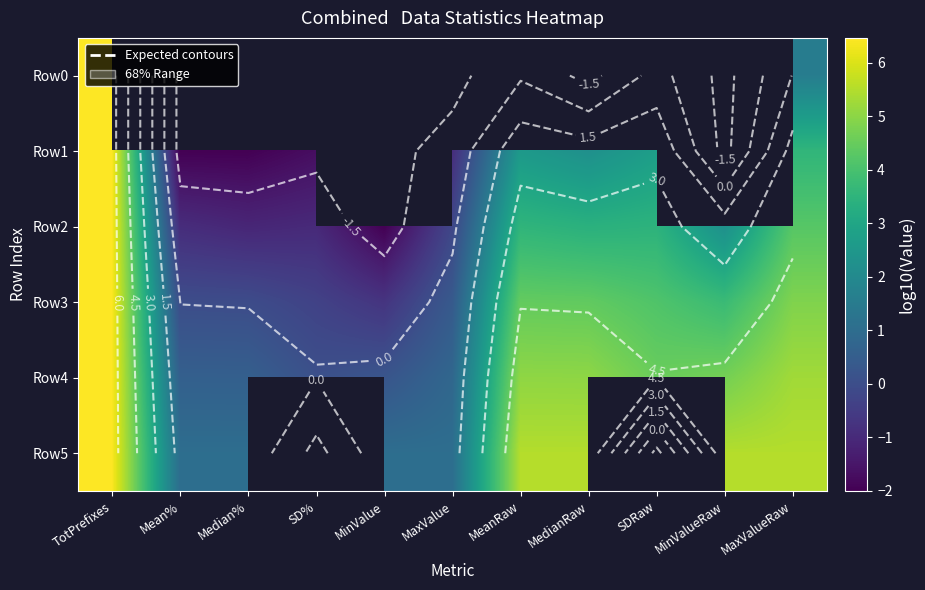

Which series has the largest total across all categories?

Row4